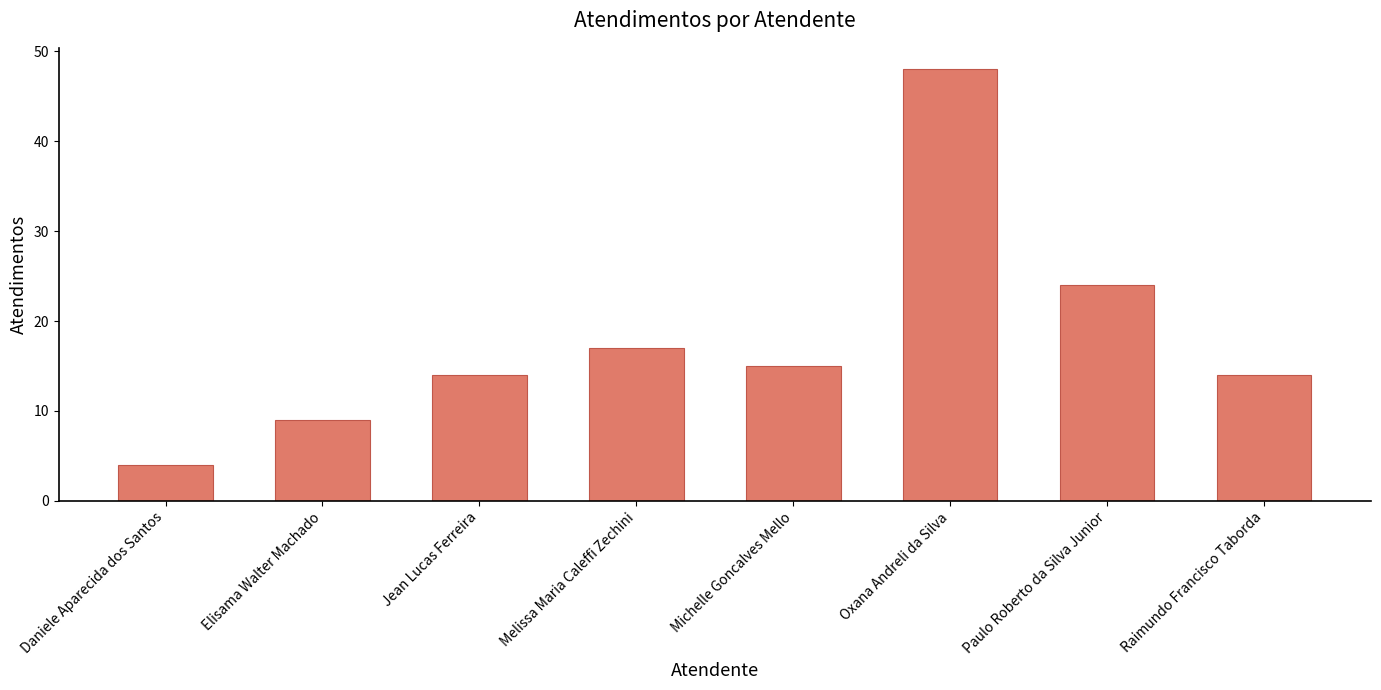

Reading left to right, extract all data points from this chart.

4	9	14	17	15	48	24	14